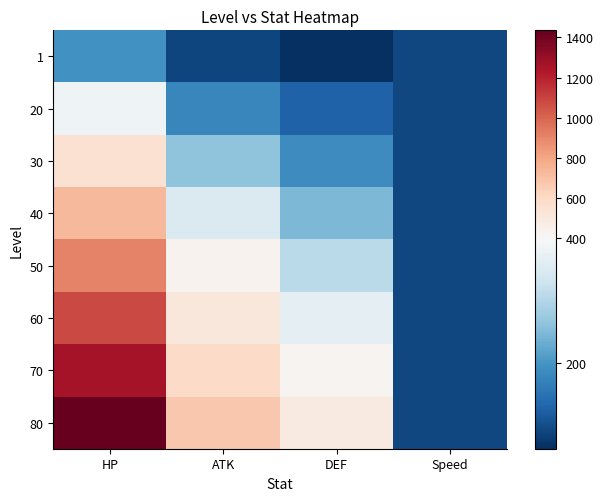

Reading right to left, what are all the values shown in this chart?

1: Speed=96	DEF=66	ATK=92	HP=195
20: Speed=96	DEF=128	ATK=180	HP=380
30: Speed=96	DEF=188	ATK=263	HP=556
40: Speed=96	DEF=247	ATK=346	HP=732
50: Speed=96	DEF=306	ATK=429	HP=908
60: Speed=96	DEF=366	ATK=512	HP=1084
70: Speed=96	DEF=425	ATK=595	HP=1260
80: Speed=96	DEF=485	ATK=679	HP=1435